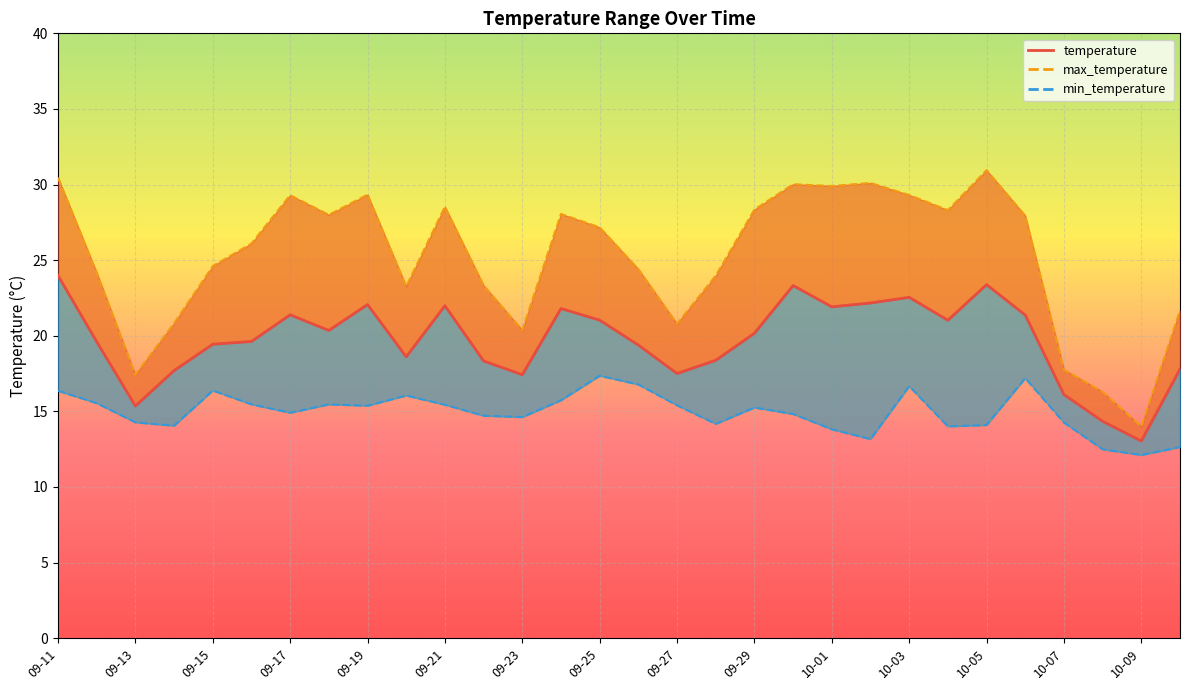

What is the sum of all temperature values?

591.2